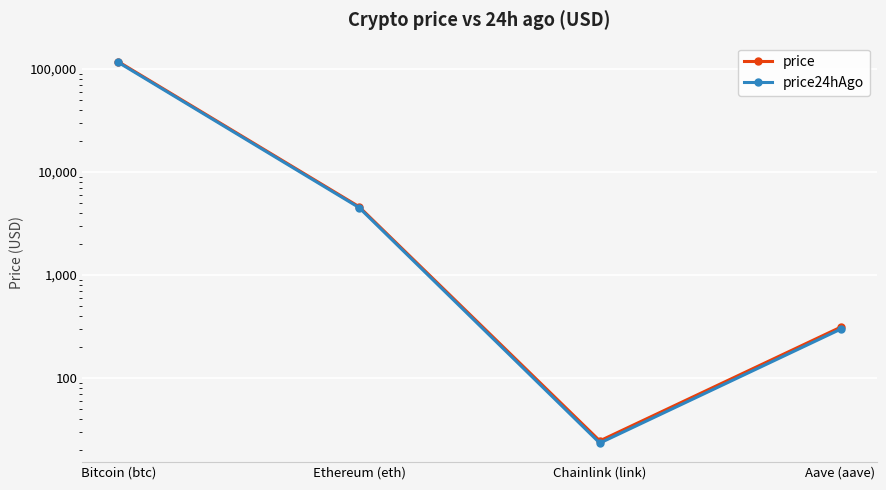

Which label corresponds to the largest value in the chart?

Bitcoin (btc)